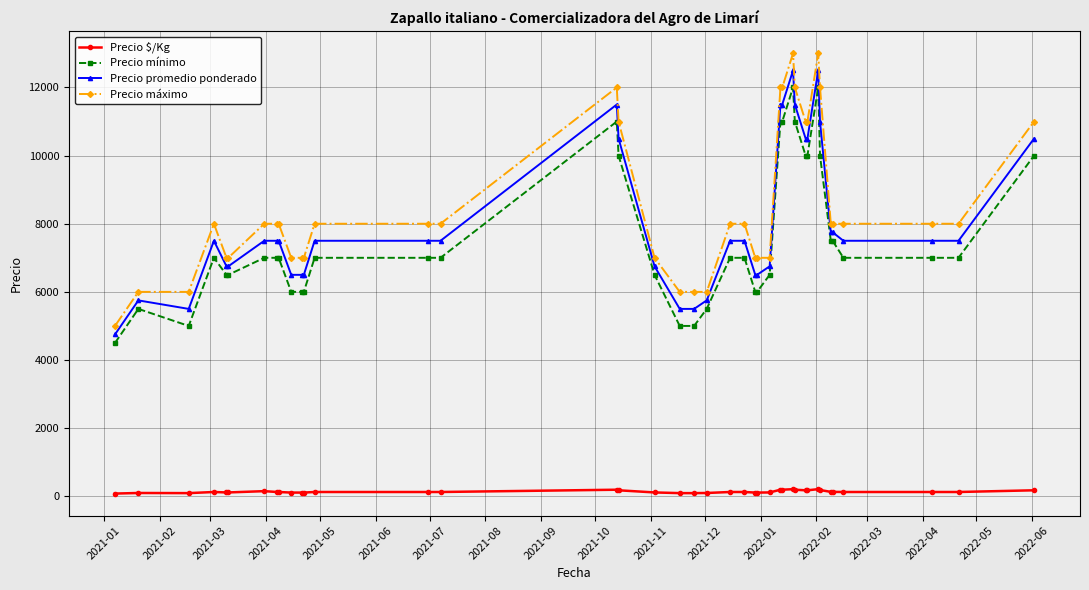

True or false: Precio promedio ponderado and Precio $/Kg cross at least once.

False